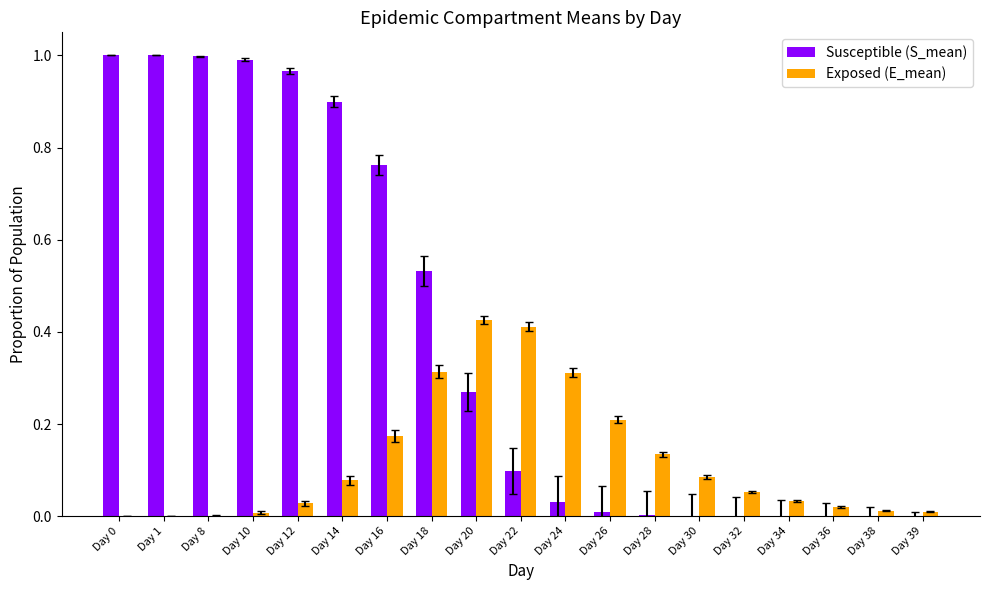

Which series changed the most between Day 10 and Day 28?

Susceptible (S_mean)